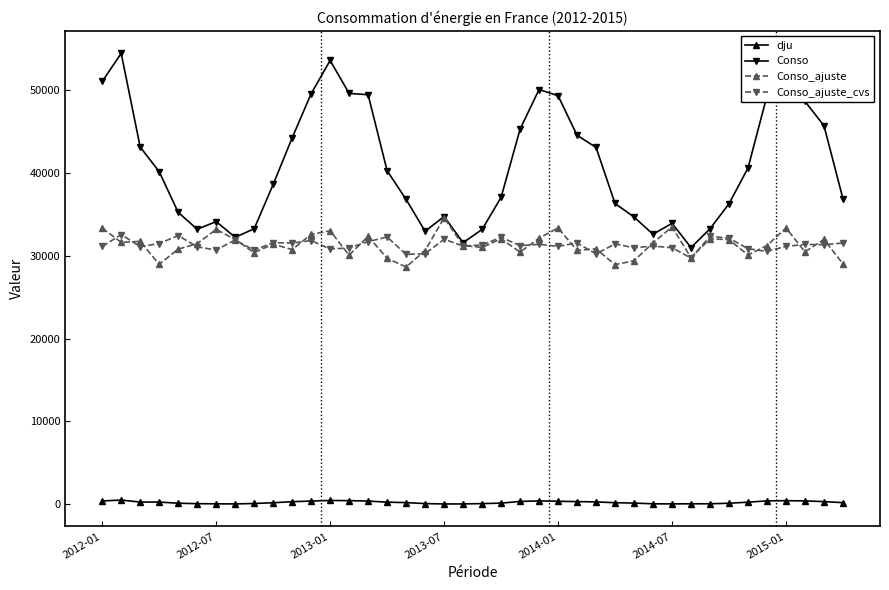

Which series has the largest total across all categories?

Conso